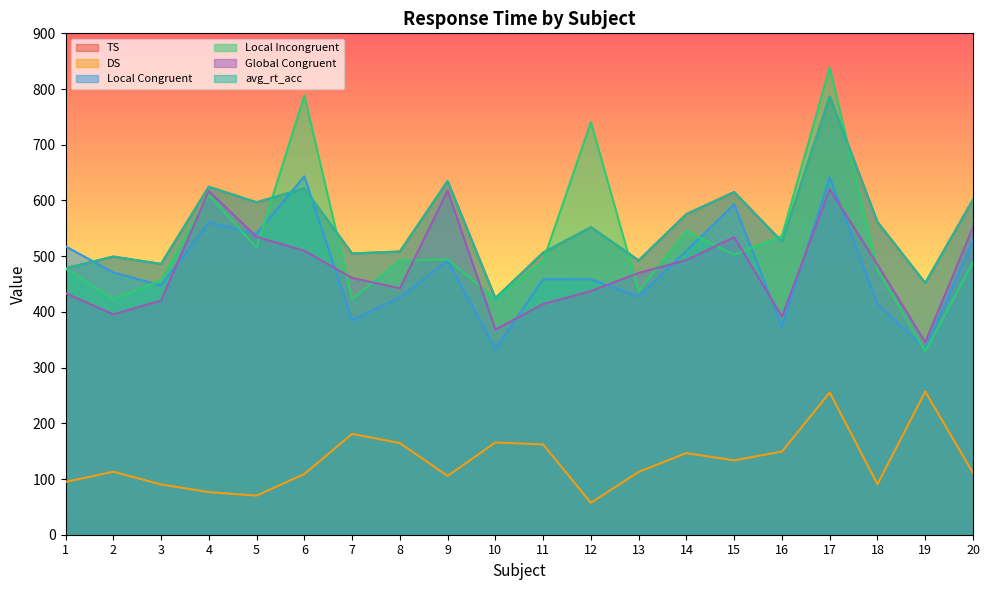

Count the number of data series in this chart.

6